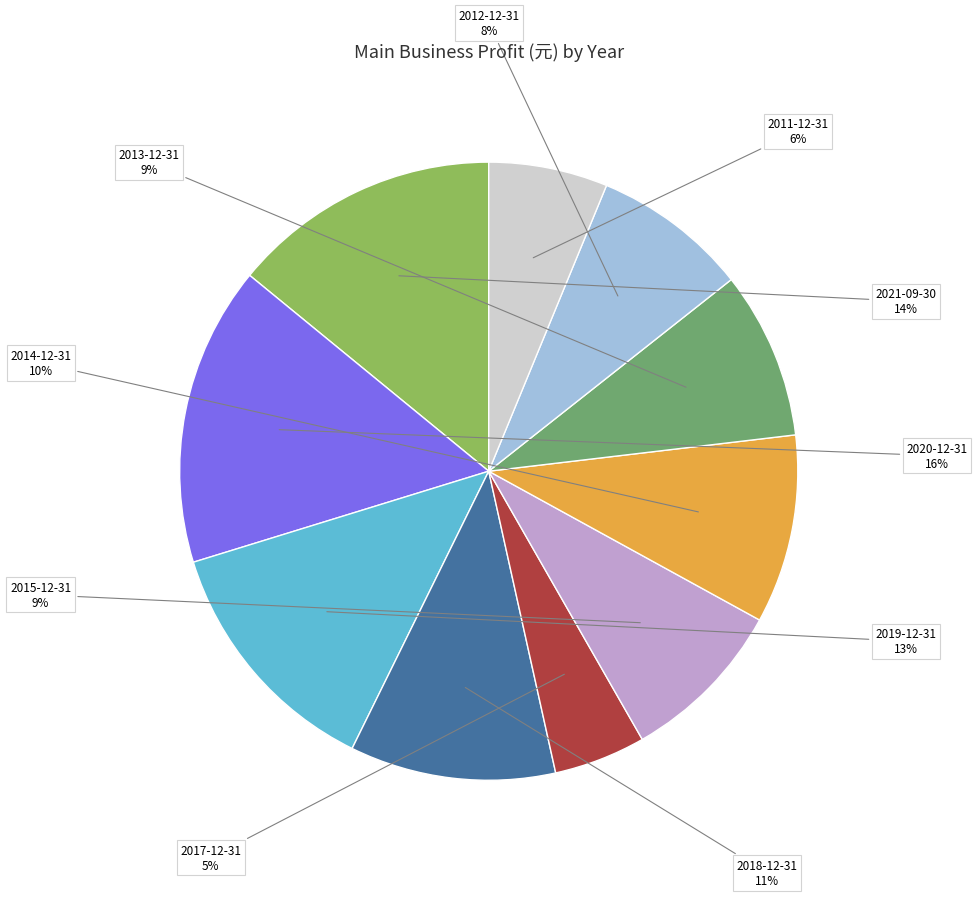

How many slices are in this pie chart?

10